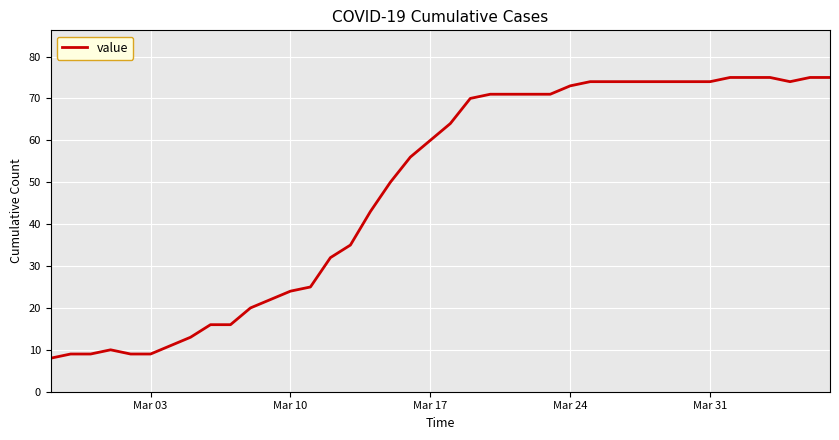

What is the greatest value displayed?

75